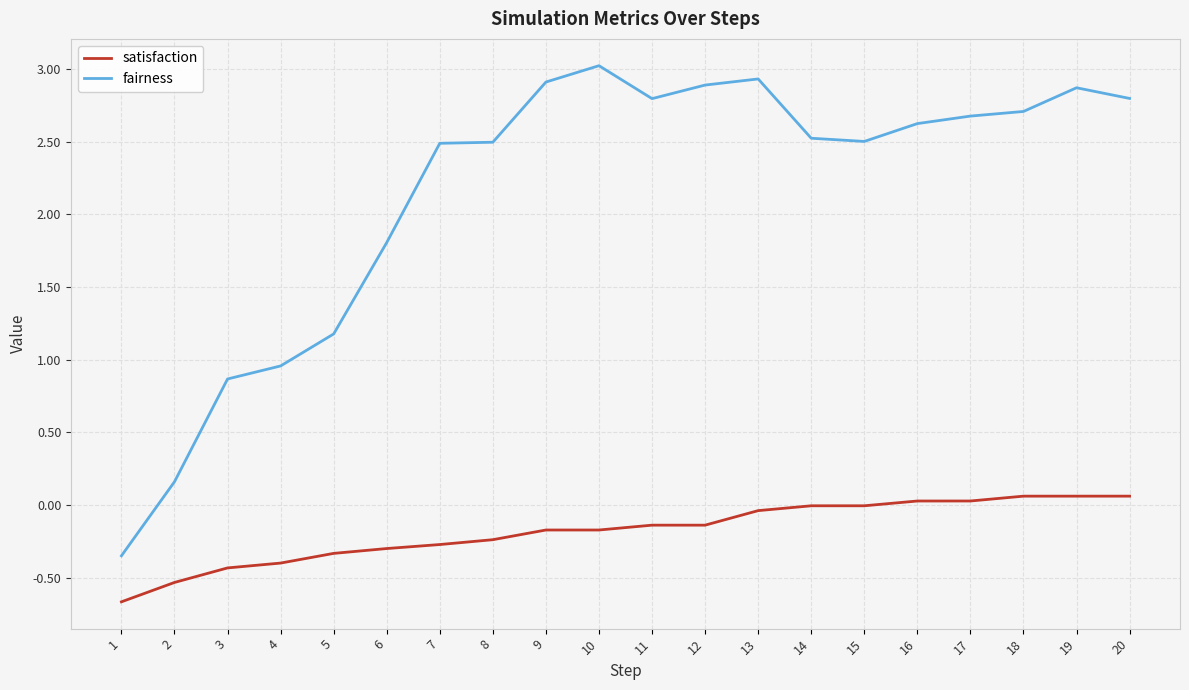

What is the average value of the satisfaction series?

-0.2